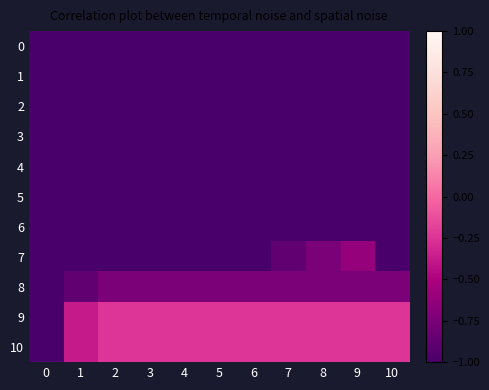

What is the total value across all series at 0?

-11.0